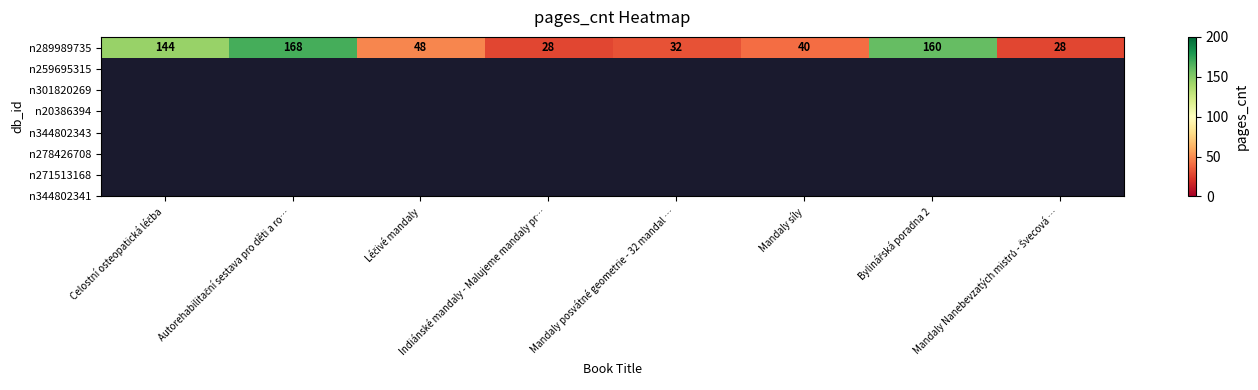

How many data points are above 48?

3